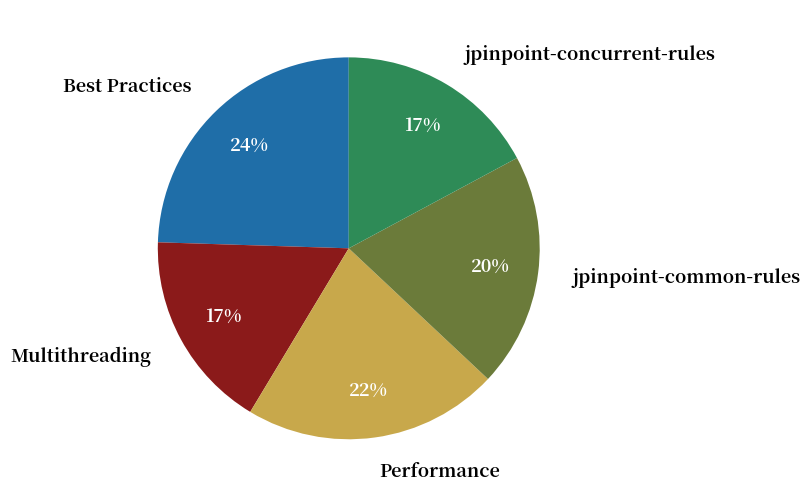

Is it true that Multithreading is 17% of the pie?

True